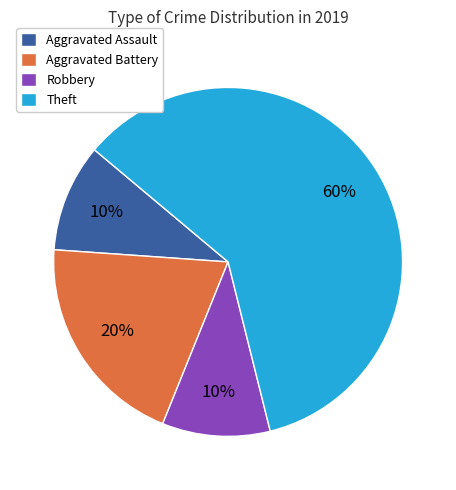

Does any single category account for the majority?

Yes